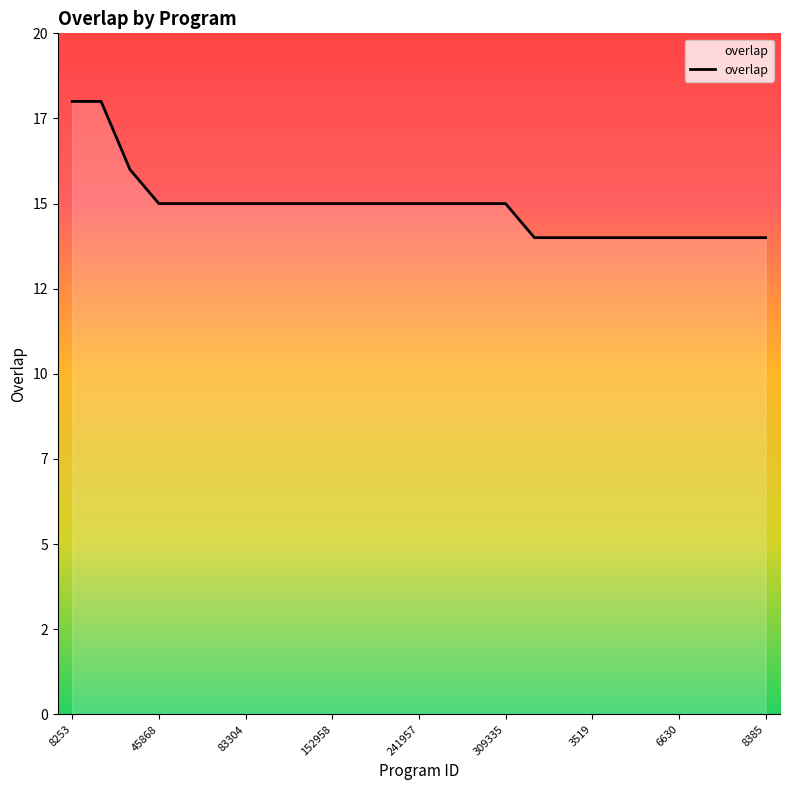

At which label is the value closest to 16?

83304